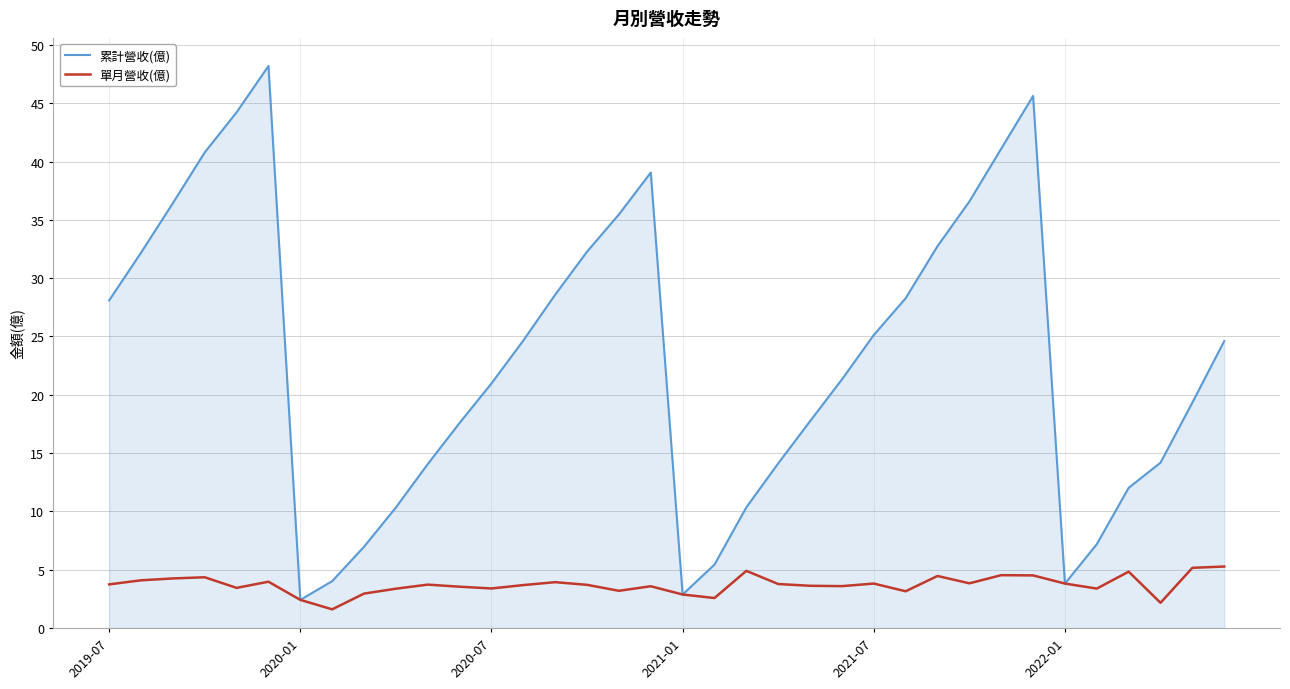

Which series has the widest spread of values?

累計營收(億)